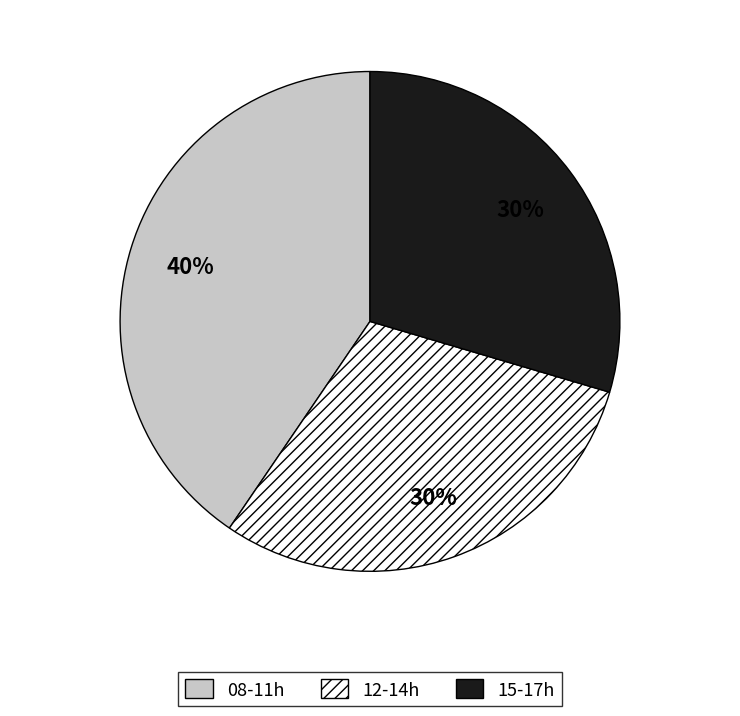

Does any single category account for the majority?

No